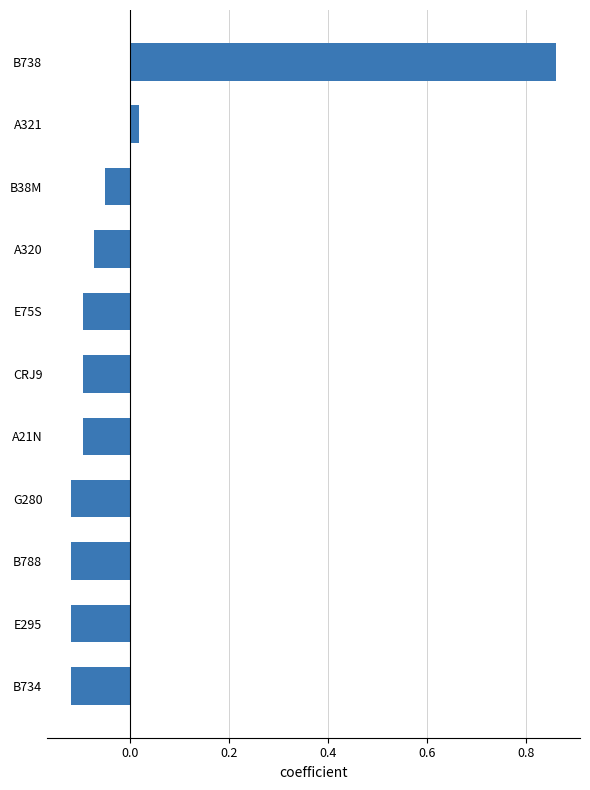

Is it true that the value at G280 is -0.2?

False